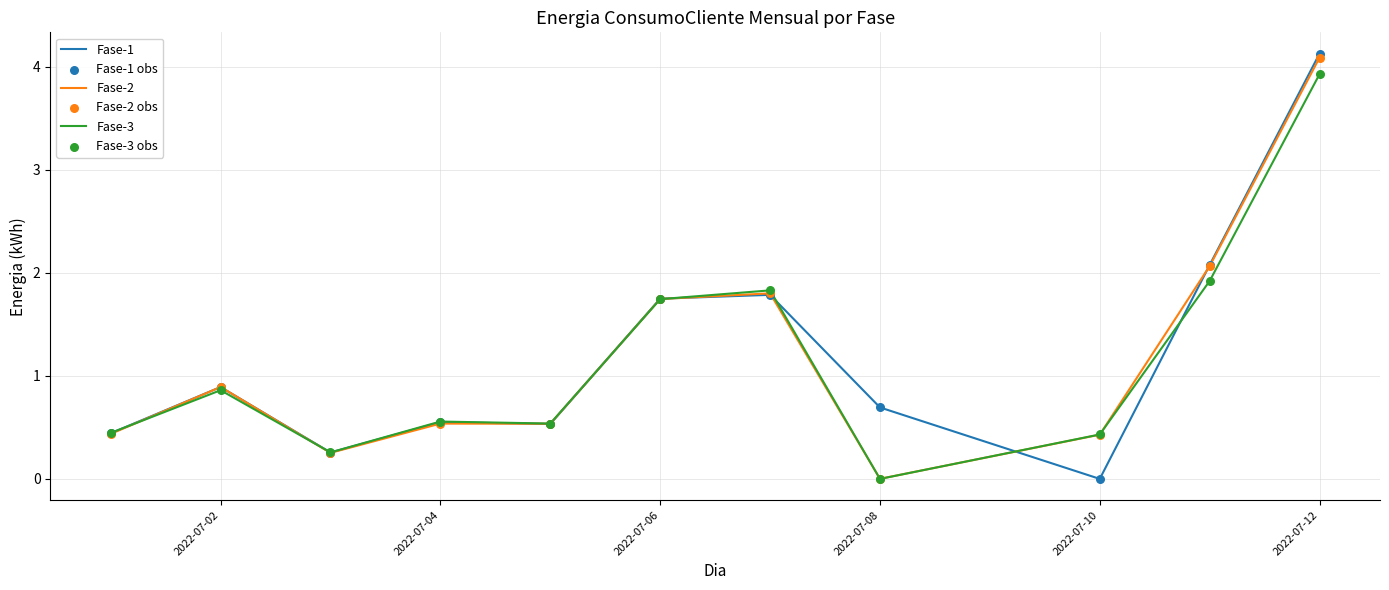

What is the highest value of the Fase-3 series?

3.9